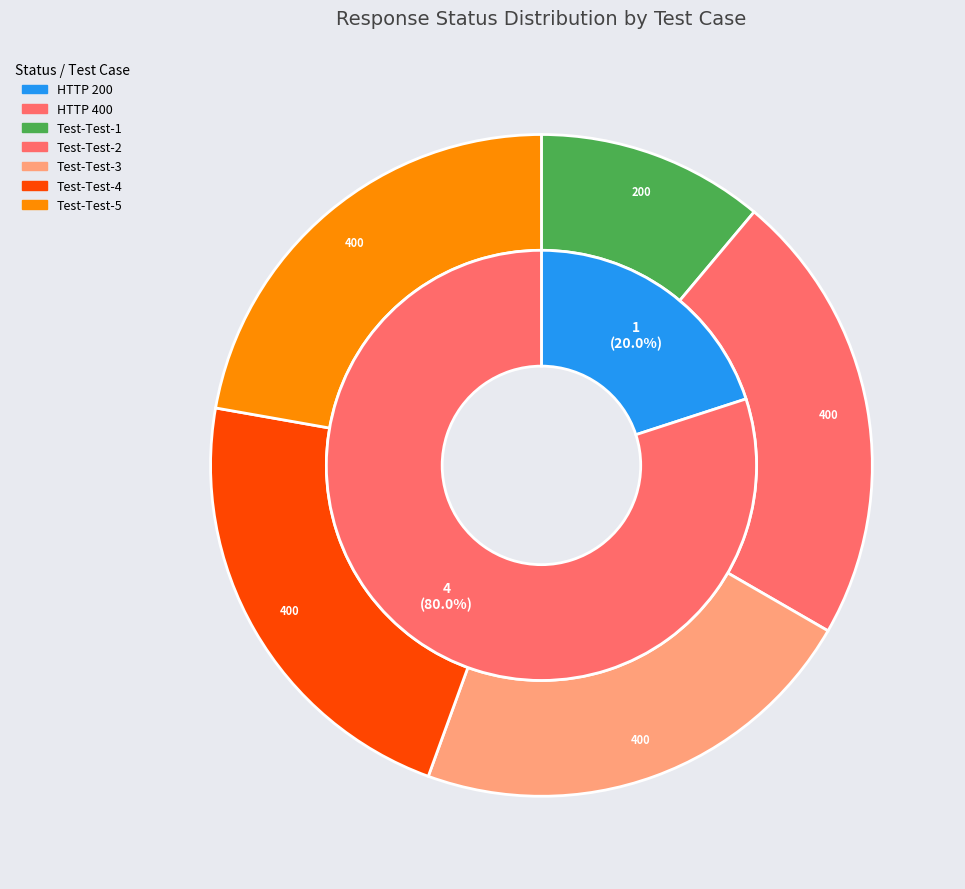

What portion of the pie excludes Jinzu-Entity-mgmt-Test-2?

77.8%